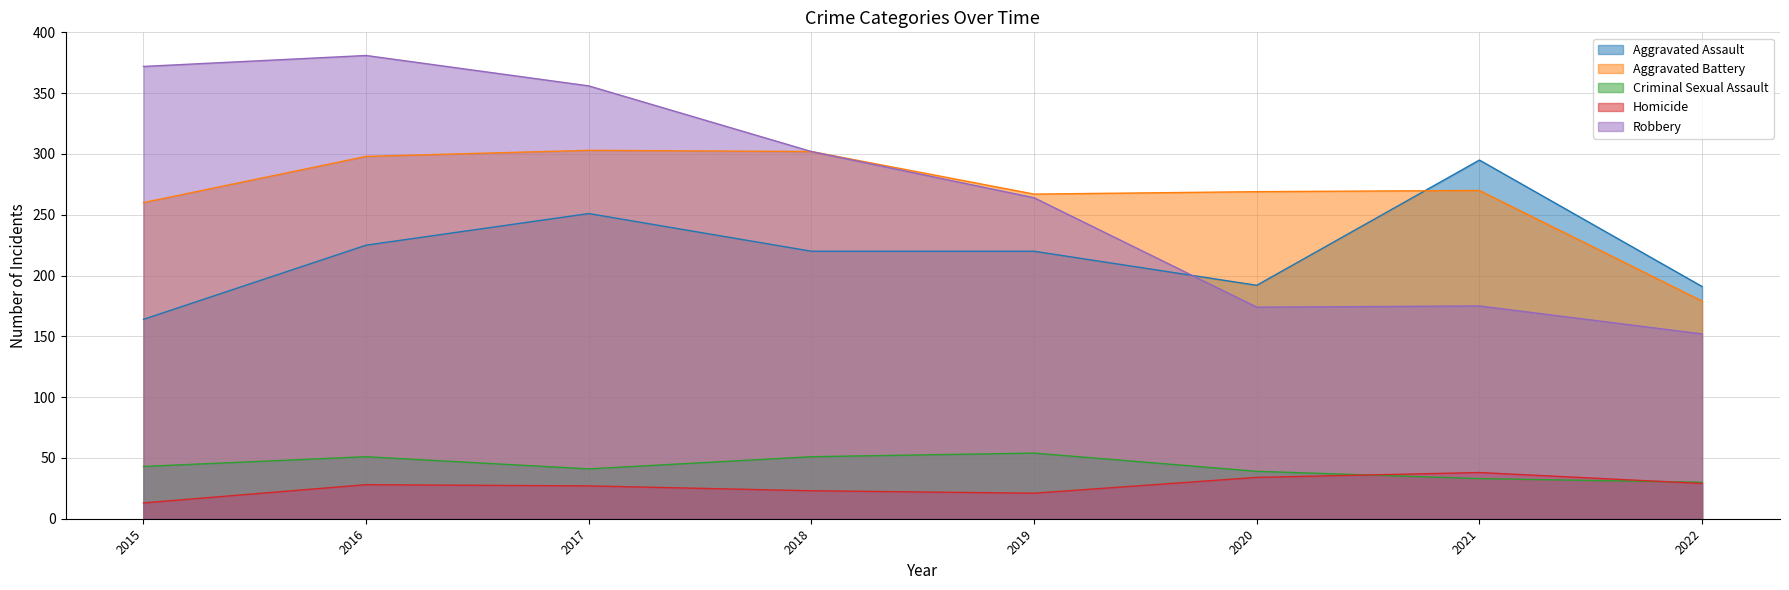

Reading left to right, list all the values displayed in this chart.

Aggravated Assault: 2015=164	2016=225	2017=251	2018=220	2019=220	2020=192	2021=295	2022=191
Aggravated Battery: 2015=260	2016=298	2017=303	2018=302	2019=267	2020=269	2021=270	2022=179
Criminal Sexual Assault: 2015=43	2016=51	2017=41	2018=51	2019=54	2020=39	2021=33	2022=30
Homicide: 2015=13	2016=28	2017=27	2018=23	2019=21	2020=34	2021=38	2022=29
Robbery: 2015=372	2016=381	2017=356	2018=302	2019=264	2020=174	2021=175	2022=152